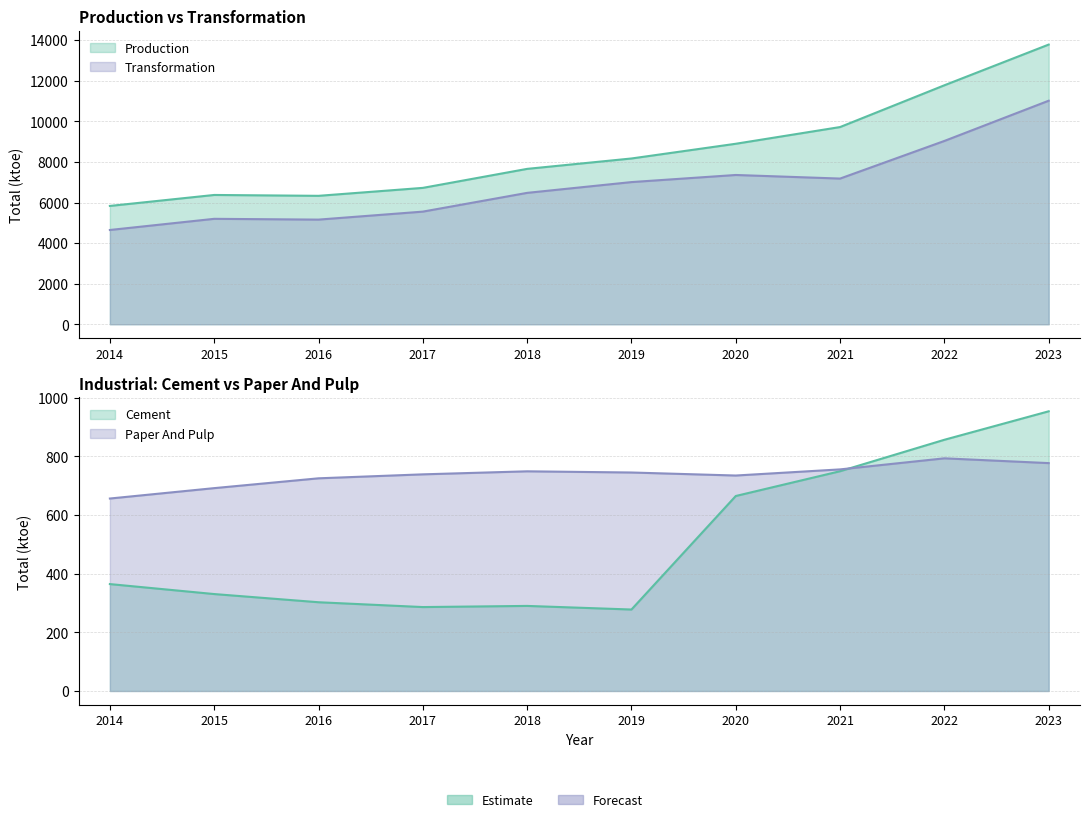

Between 2014 and 2017, which series saw the biggest shift?

Transformation